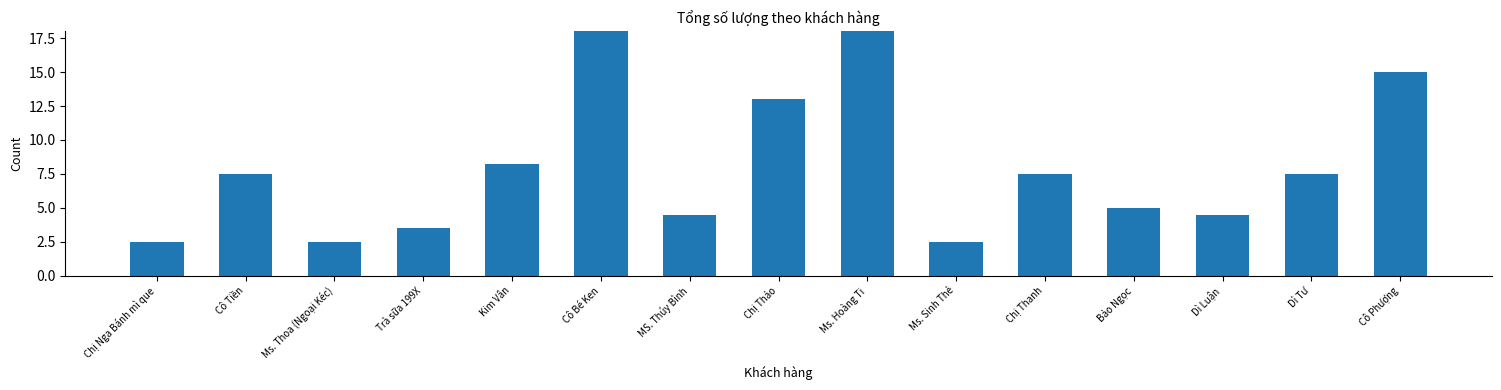

What is the difference between the second highest and second lowest values?

21.0